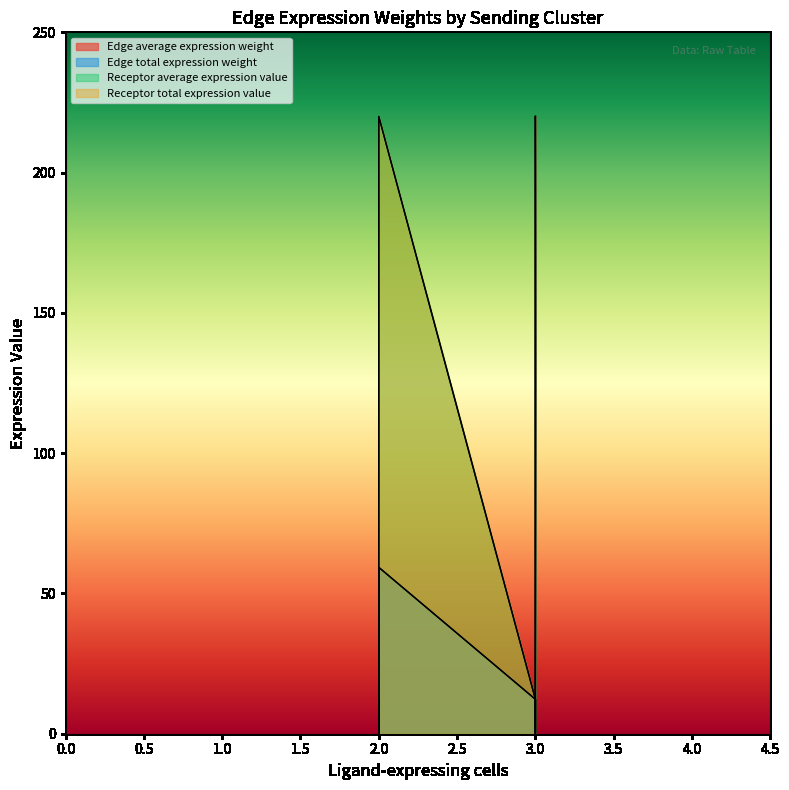

Which series changed the most between 2.0 and 3.0?

Edge total expression weight